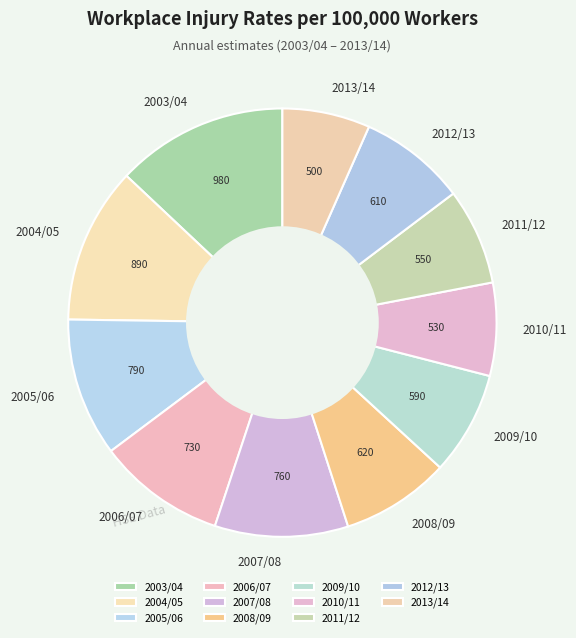

Which slice is the largest?

2003/04